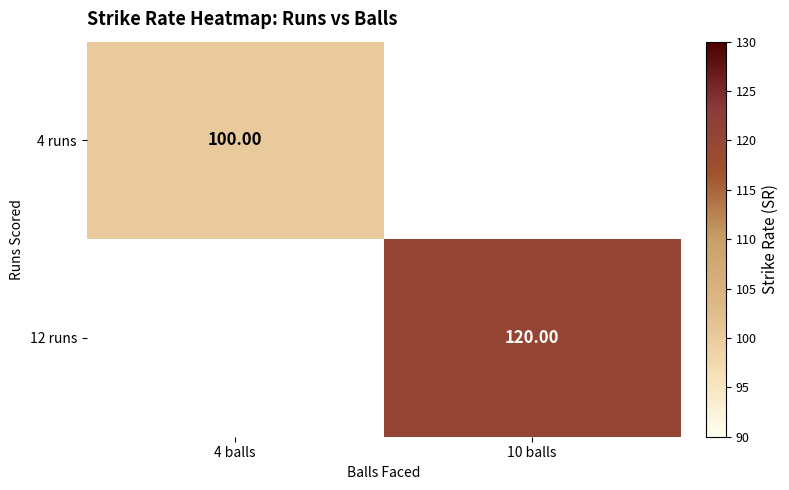

What value does the 12 runs series have at 10 balls?

120.0